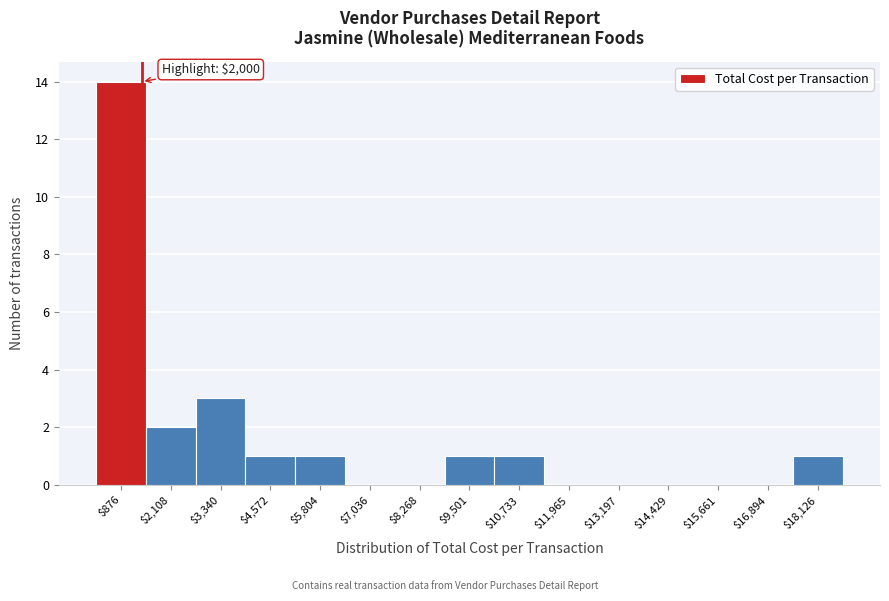

The value at $15,661 is 6. True or false?

False